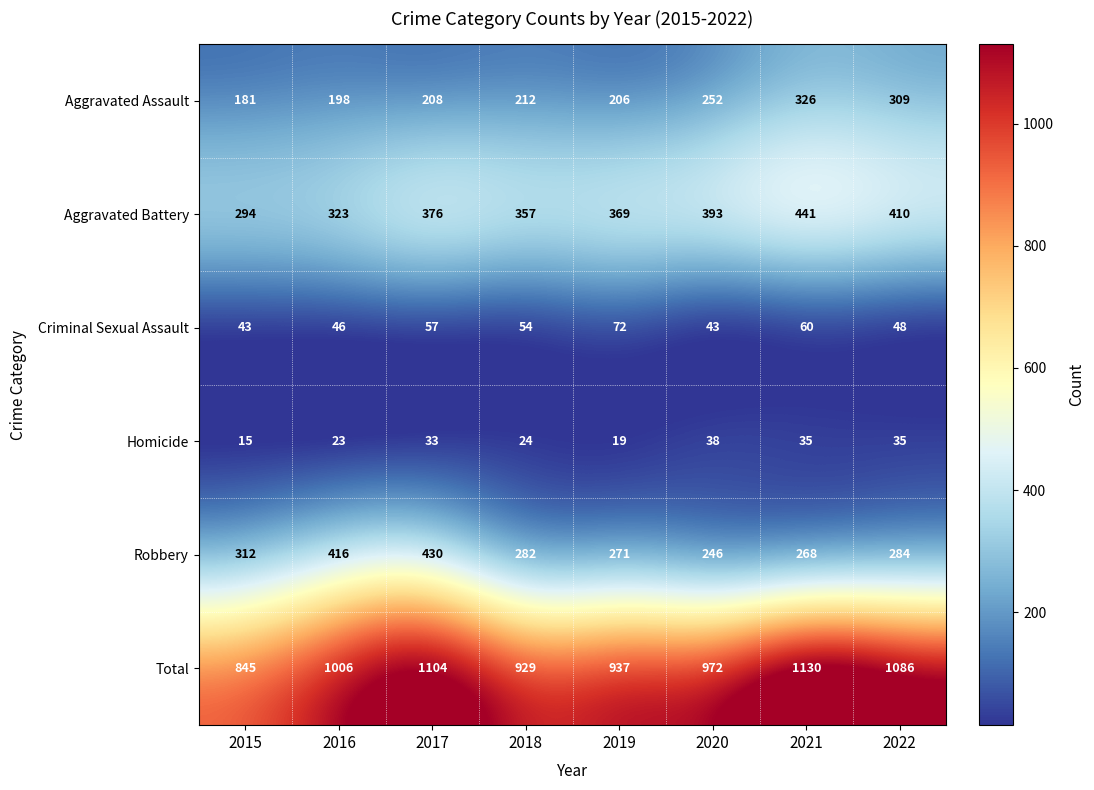

What is the difference between the highest and lowest values at 2016?

983